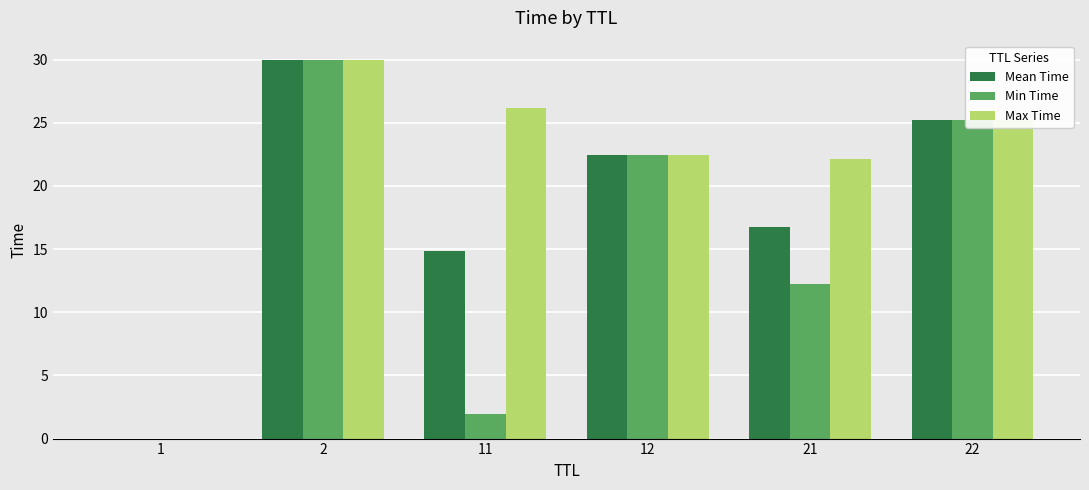

The value of Min Time at 21 is 12.3. True or false?

True